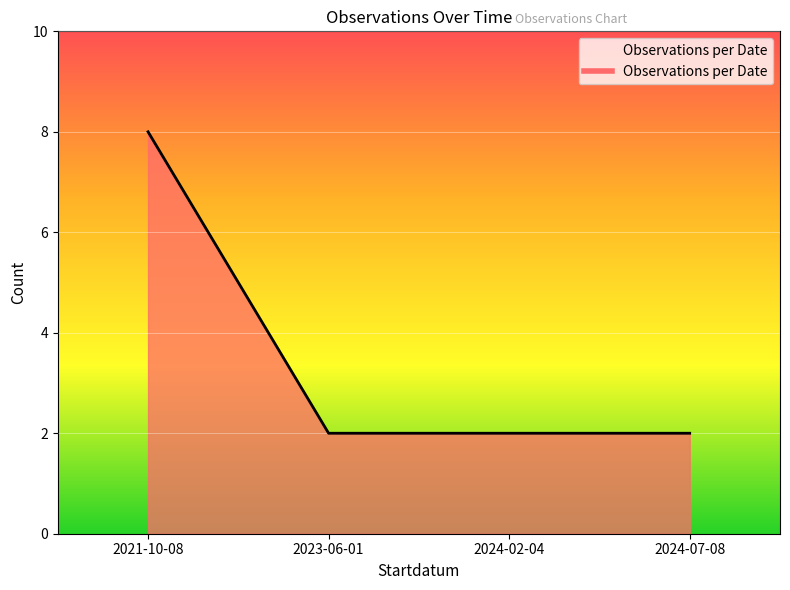

True or false: there are more than 2 points higher than both neighbors.

False